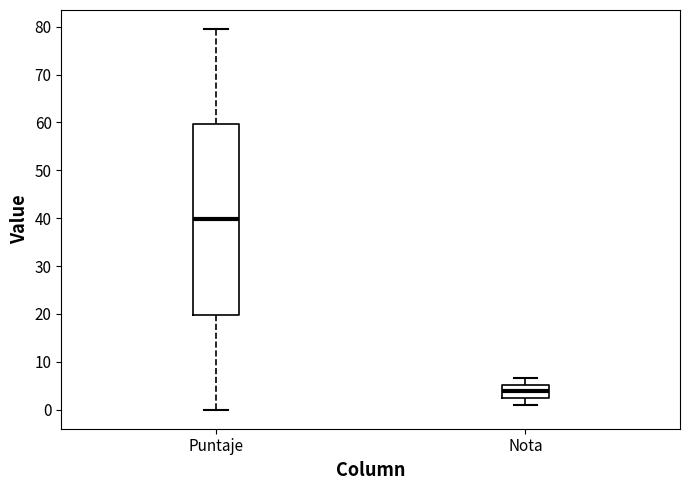

Reading left to right, read every box against the y-axis: the position of its median line, the range the box covers, and the ends of its whiskers. The values are not printed on the chart, so give them approximately, as read against the axis.

Puntaje: median 40, box 20 to 60, whiskers 0 to 80
Nota: median 4, box 2 to 5, whiskers 1 to 7